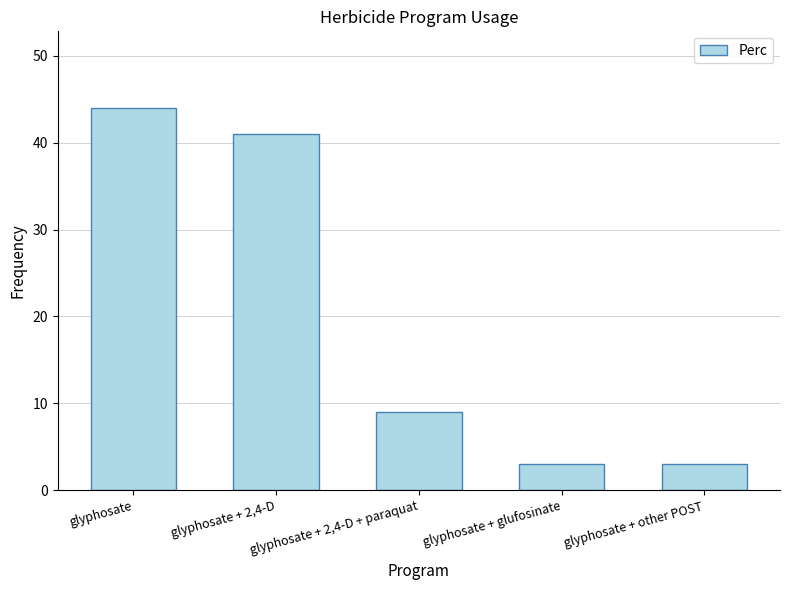

Reading right to left, transcribe all the data shown in this chart.

glyphosate + other POST=3	glyphosate + glufosinate=3	glyphosate + 2,4-D + paraquat=9	glyphosate + 2,4-D=41	glyphosate=44